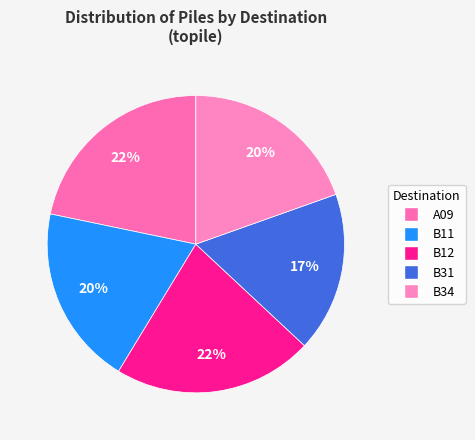

To the nearest percent, what is the combined percentage of B34 and B31?

37%